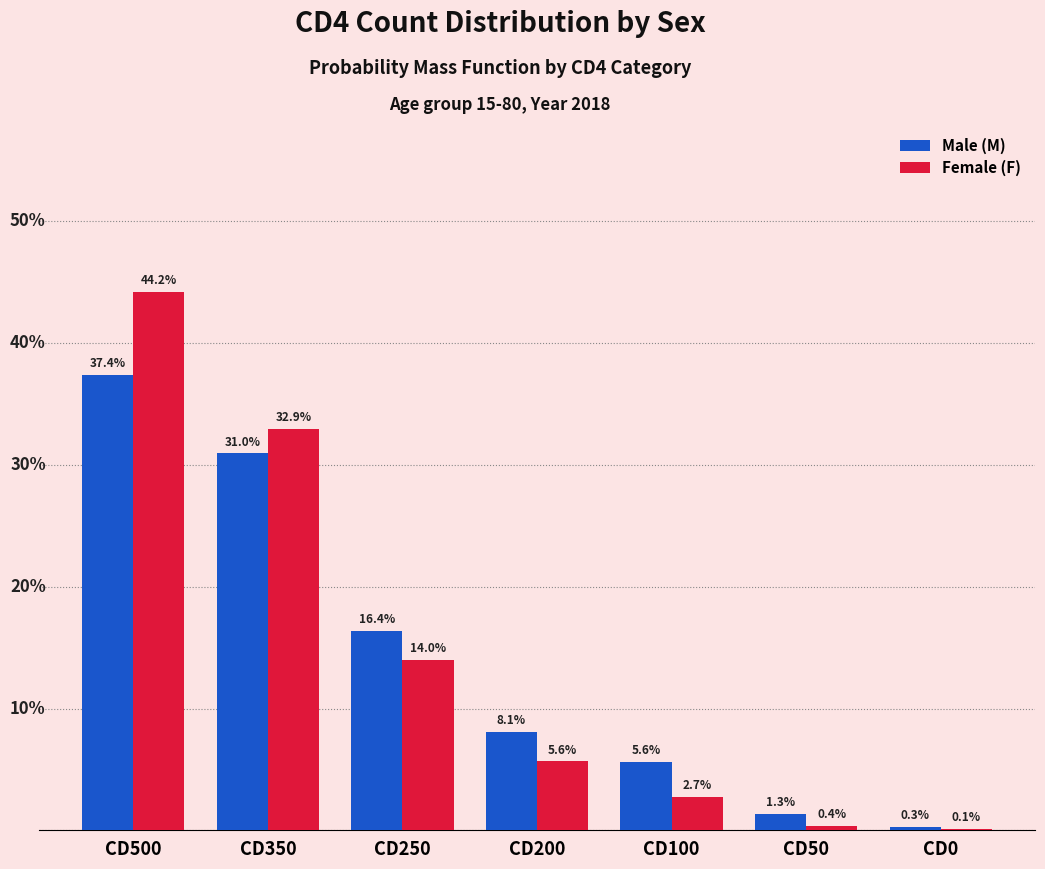

What are all the series names shown in the legend?

Male (M), Female (F)